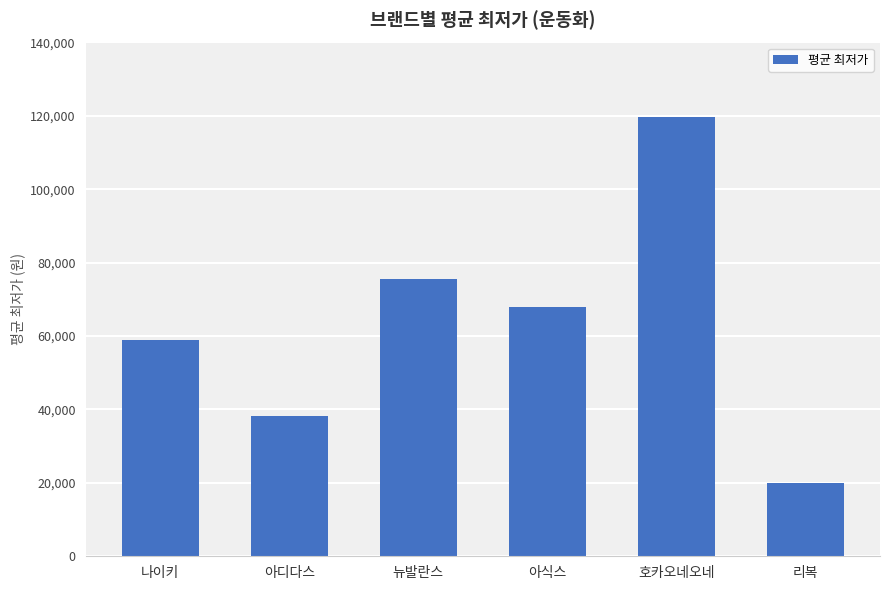

What is the maximum value shown in the chart?

119800